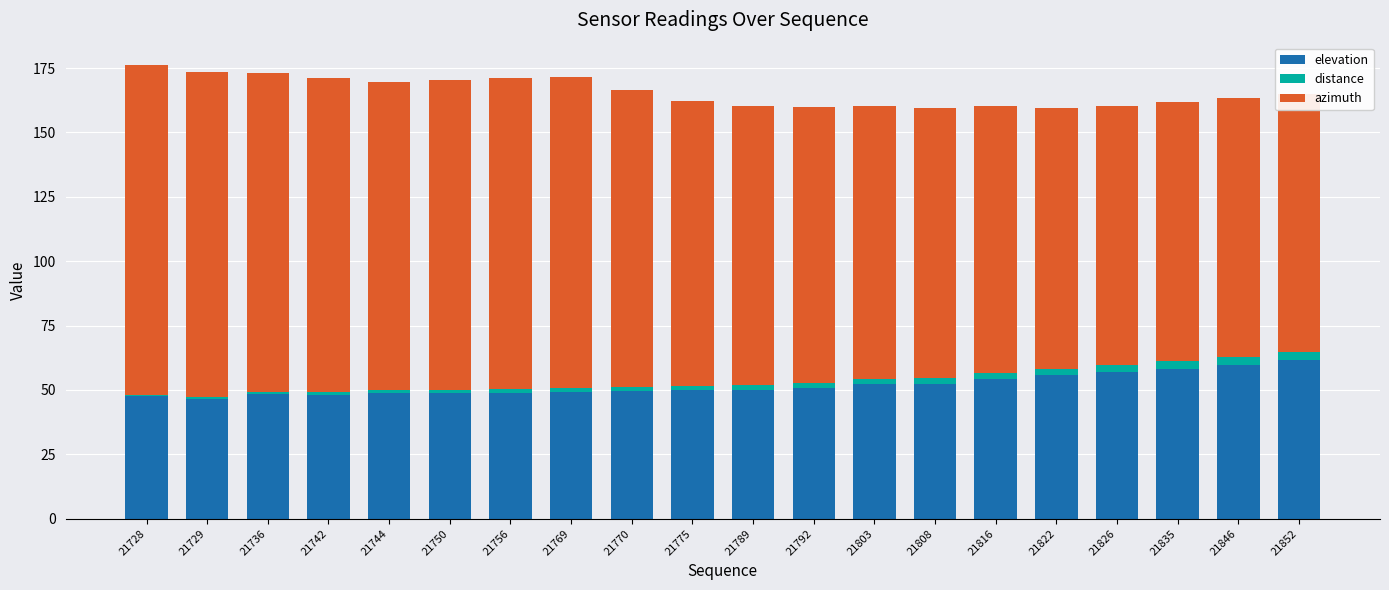

What value does the distance series have at 21729?

0.7